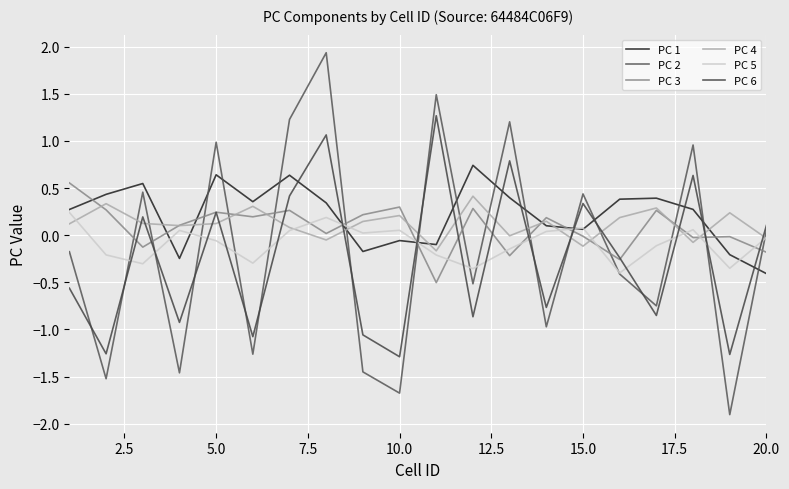

How many intersections are there between PC 2 and PC 1?

13